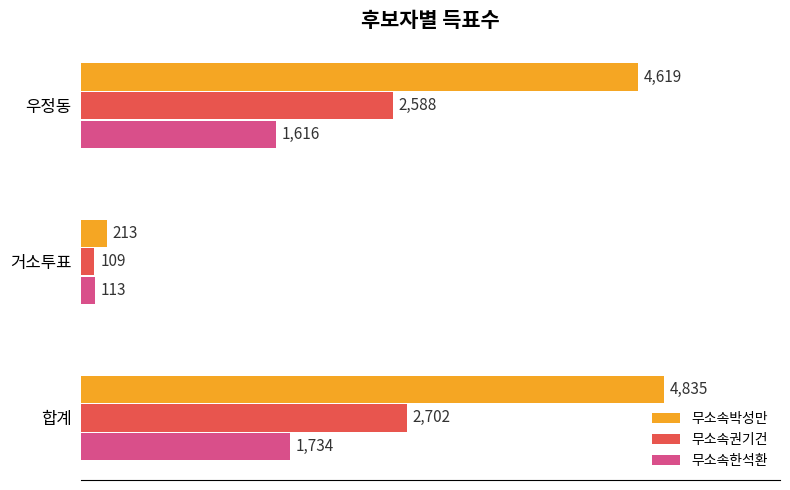

Which series has the largest range (max minus min)?

무소속박성만